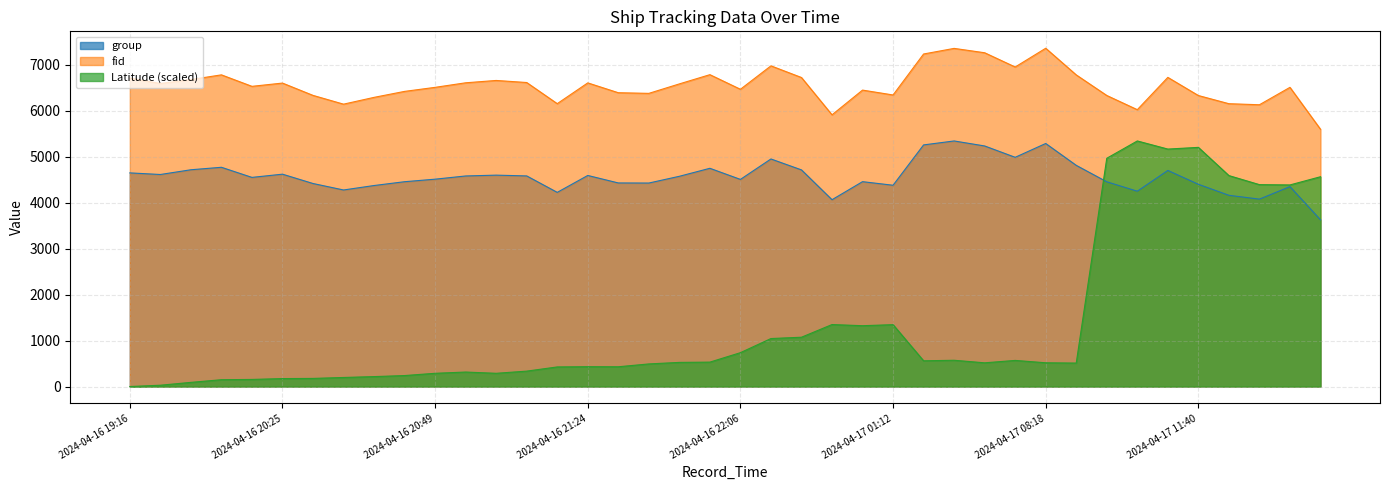

Reading left to right, extract all data points from this chart.

group: 2024-04-16 19:16=4650.0	2024-04-16 19:27=4615.0	2024-04-16 19:58=4718.0	2024-04-16 20:13=4772.0	2024-04-16 20:21=4552.0	2024-04-16 20:25=4622.0	2024-04-16 20:29=4419.0	2024-04-16 20:33=4278.0	2024-04-16 20:37=4375.0	2024-04-16 20:41=4458.0	2024-04-16 20:49=4513.0	2024-04-16 20:53=4583.0	2024-04-16 21:01=4601.0	2024-04-16 21:09=4584.0	2024-04-16 21:21=4226.0	2024-04-16 21:24=4594.0	2024-04-16 21:28=4431.0	2024-04-16 21:36=4429.0	2024-04-16 21:40=4576.0	2024-04-16 21:43=4750.0	2024-04-16 22:06=4508.0	2024-04-16 22:45=4953.0	2024-04-16 22:52=4715.0	2024-04-17 00:47=4066.0	2024-04-17 01:08=4459.0	2024-04-17 01:12=4381.0	2024-04-17 07:00=5259.0	2024-04-17 07:08=5345.0	2024-04-17 07:51=5236.0	2024-04-17 08:14=4989.0	2024-04-17 08:18=5290.0	2024-04-17 08:26=4814.0	2024-04-17 10:52=4456.0	2024-04-17 10:56=4251.0	2024-04-17 11:36=4703.0	2024-04-17 11:40=4402.0	2024-04-17 19:30=4162.0	2024-04-17 20:28=4079.0	2024-04-17 20:35=4351.0	2024-04-17 22:27=3628.0
fid: 2024-04-16 19:16=6713.0	2024-04-16 19:27=6596.0	2024-04-16 19:58=6681.0	2024-04-16 20:13=6784.0	2024-04-16 20:21=6534.0	2024-04-16 20:25=6605.0	2024-04-16 20:29=6337.0	2024-04-16 20:33=6146.0	2024-04-16 20:37=6294.0	2024-04-16 20:41=6424.0	2024-04-16 20:49=6512.0	2024-04-16 20:53=6611.0	2024-04-16 21:01=6662.0	2024-04-16 21:09=6617.0	2024-04-16 21:21=6157.0	2024-04-16 21:24=6609.0	2024-04-16 21:28=6395.0	2024-04-16 21:36=6381.0	2024-04-16 21:40=6587.0	2024-04-16 21:43=6788.0	2024-04-16 22:06=6470.0	2024-04-16 22:45=6980.0	2024-04-16 22:52=6726.0	2024-04-17 00:47=5914.0	2024-04-17 01:08=6452.0	2024-04-17 01:12=6346.0	2024-04-17 07:00=7238.0	2024-04-17 07:08=7360.0	2024-04-17 07:51=7265.0	2024-04-17 08:14=6955.0	2024-04-17 08:18=7363.0	2024-04-17 08:26=6783.0	2024-04-17 10:52=6335.0	2024-04-17 10:56=6026.0	2024-04-17 11:36=6729.0	2024-04-17 11:40=6334.0	2024-04-17 19:30=6156.0	2024-04-17 20:28=6133.0	2024-04-17 20:35=6512.0	2024-04-17 22:27=5600.0
Latitude: 2024-04-16 19:16=0.0	2024-04-16 19:27=28.3	2024-04-16 19:58=90.4	2024-04-16 20:13=148.3	2024-04-16 20:21=154.4	2024-04-16 20:25=172.9	2024-04-16 20:29=176.6	2024-04-16 20:33=197.0	2024-04-16 20:37=216.0	2024-04-16 20:41=238.7	2024-04-16 20:49=287.9	2024-04-16 20:53=315.2	2024-04-16 21:01=287.9	2024-04-16 21:09=335.1	2024-04-16 21:21=426.5	2024-04-16 21:24=431.5	2024-04-16 21:28=430.2	2024-04-16 21:36=491.8	2024-04-16 21:40=525.2	2024-04-16 21:43=531.2	2024-04-16 22:06=737.0	2024-04-16 22:45=1044.3	2024-04-16 22:52=1073.1	2024-04-17 00:47=1348.9	2024-04-17 01:08=1323.9	2024-04-17 01:12=1346.6	2024-04-17 07:00=559.9	2024-04-17 07:08=571.5	2024-04-17 07:51=515.9	2024-04-17 08:14=568.3	2024-04-17 08:18=516.8	2024-04-17 08:26=510.3	2024-04-17 10:52=4968.1	2024-04-17 10:56=5345.0	2024-04-17 11:36=5168.4	2024-04-17 11:40=5205.5	2024-04-17 19:30=4591.3	2024-04-17 20:28=4394.3	2024-04-17 20:35=4387.8	2024-04-17 22:27=4566.3